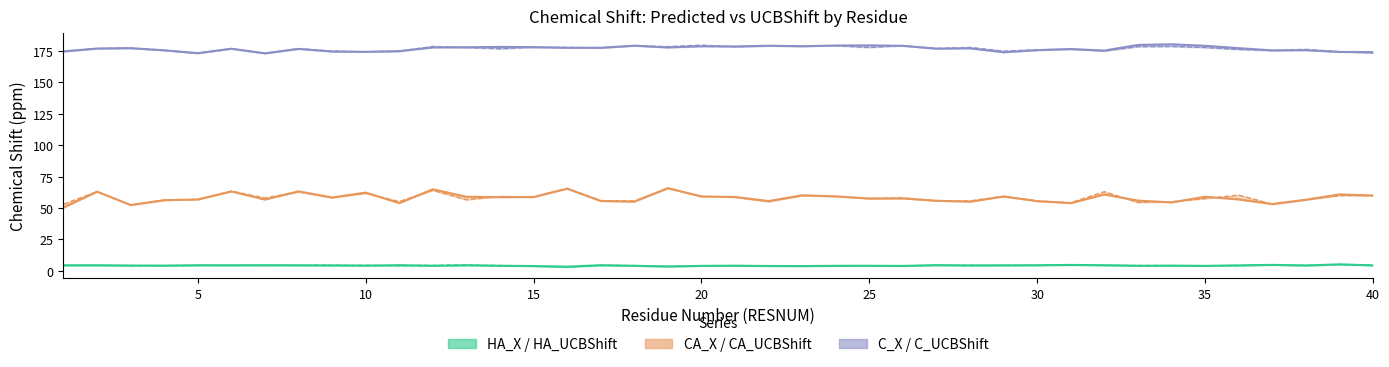

Is the value of HA_UCBShift at 38 greater than the value of C_X at 2?

No